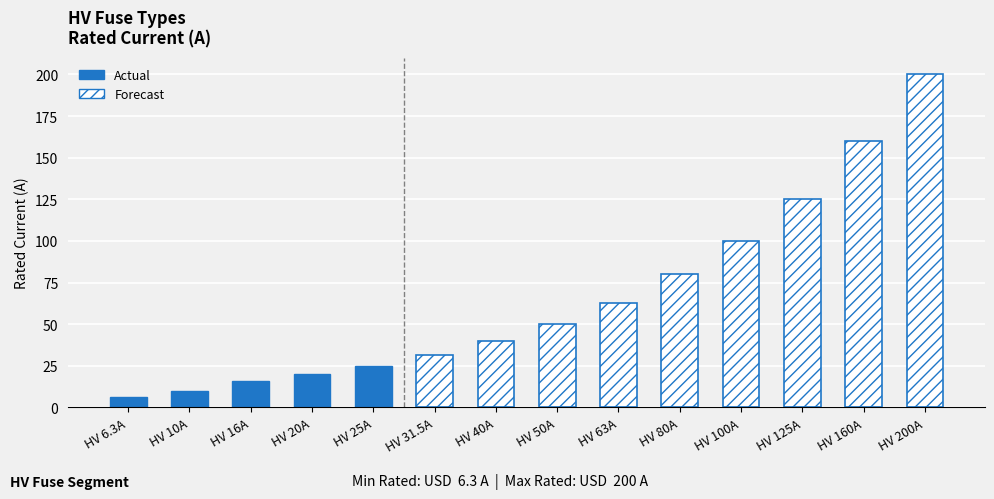

List the labels in order of value, smallest first.

HV 6.3A, HV 10A, HV 16A, HV 20A, HV 25A, HV 31.5A, HV 40A, HV 50A, HV 63A, HV 80A, HV 100A, HV 125A, HV 160A, HV 200A